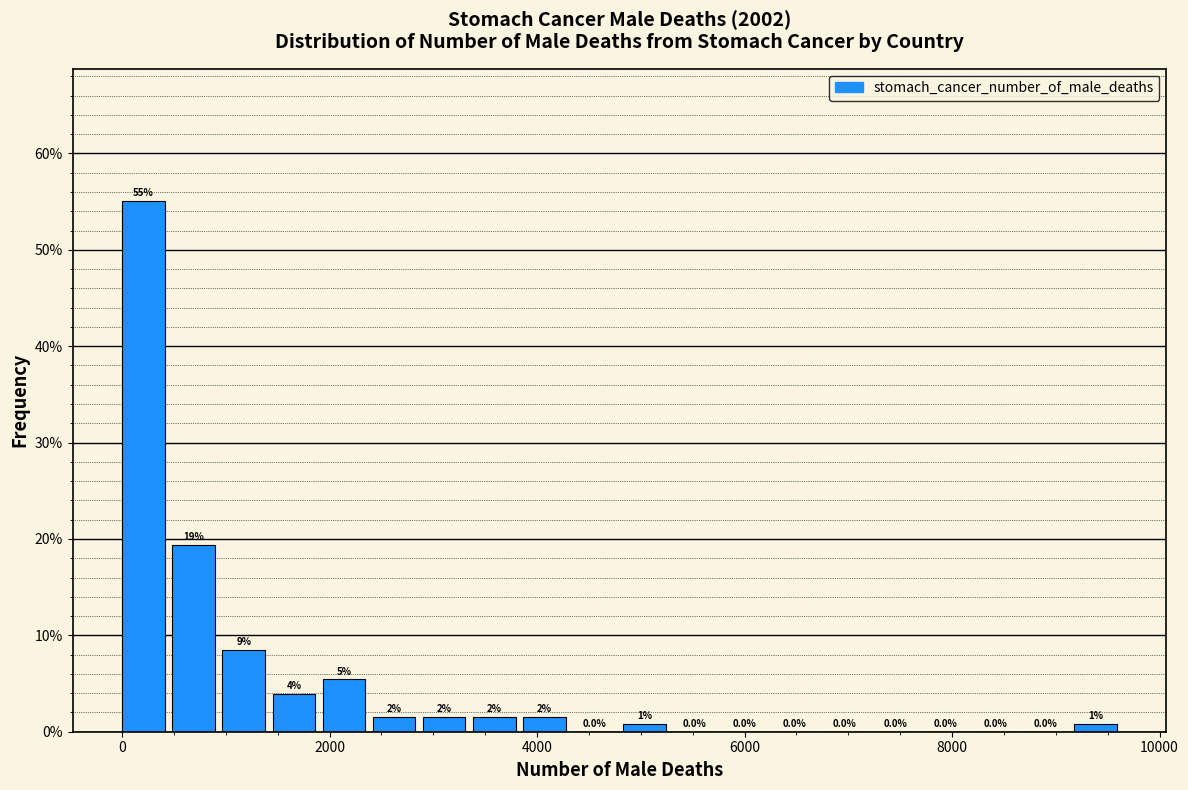

Around what value on the x-axis is the tallest bar? Give the approximate position of its centre, as read against the axis.

200